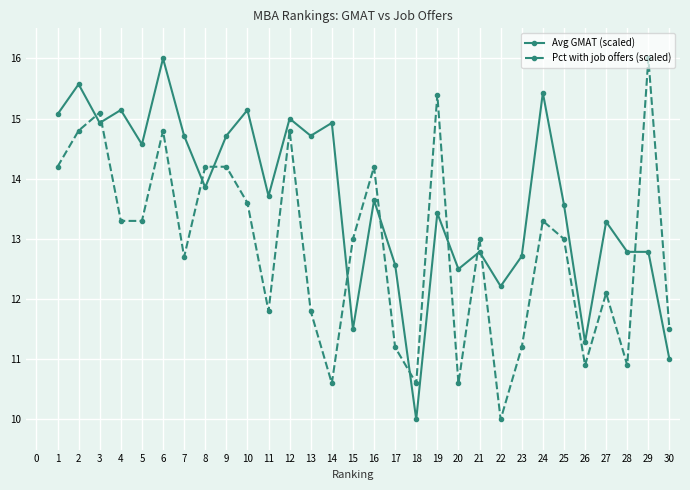

At which category is the sum across all series the highest?

6